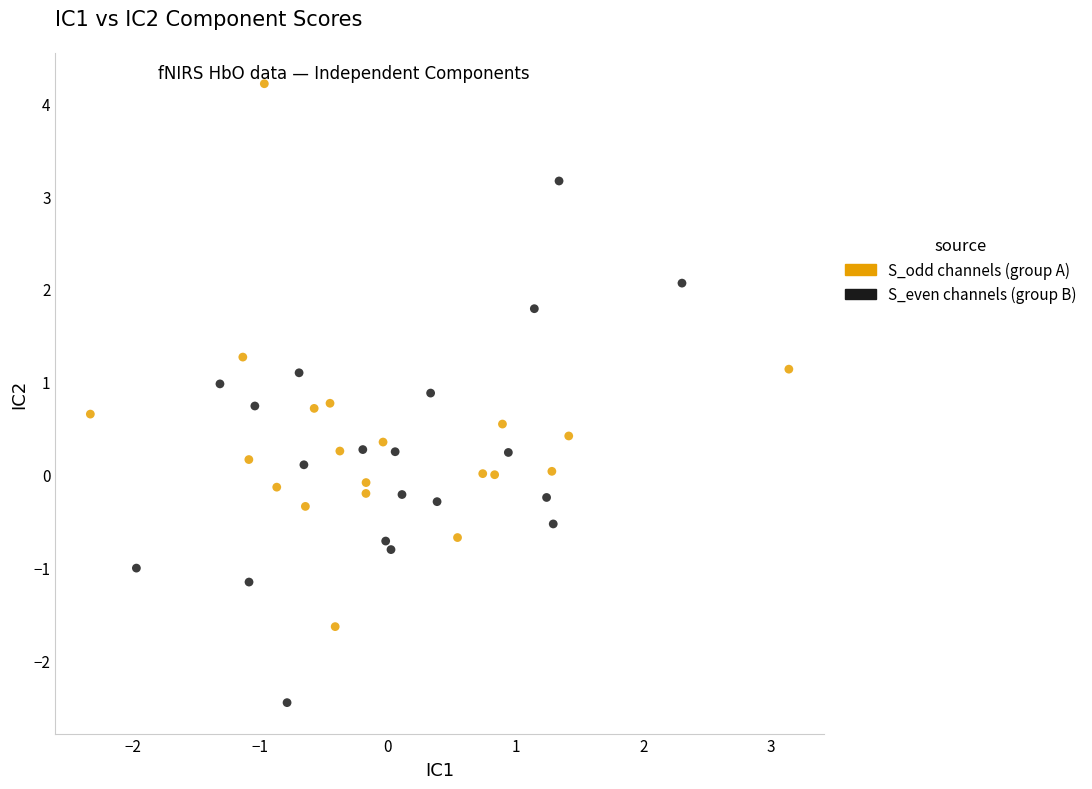

Which series reaches the minimum Y coordinate?

S_even channels (group B)